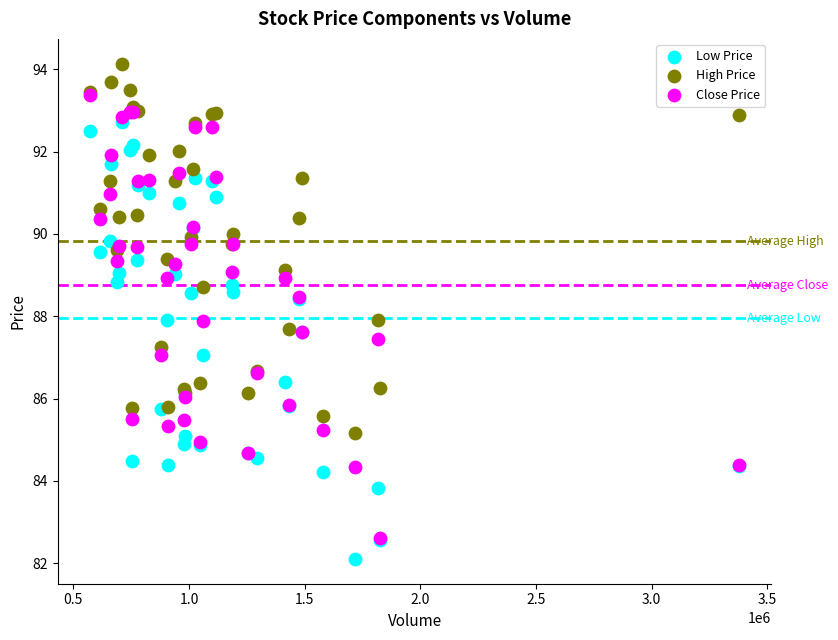

What are all the series names shown in the legend?

Low Price, High Price, Close Price